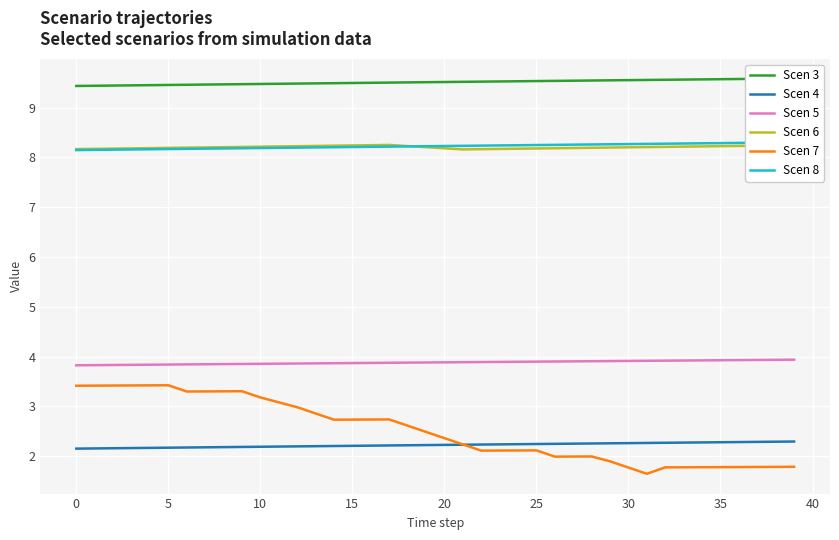

The value of Scen 4 at 31 is 2.3. True or false?

True